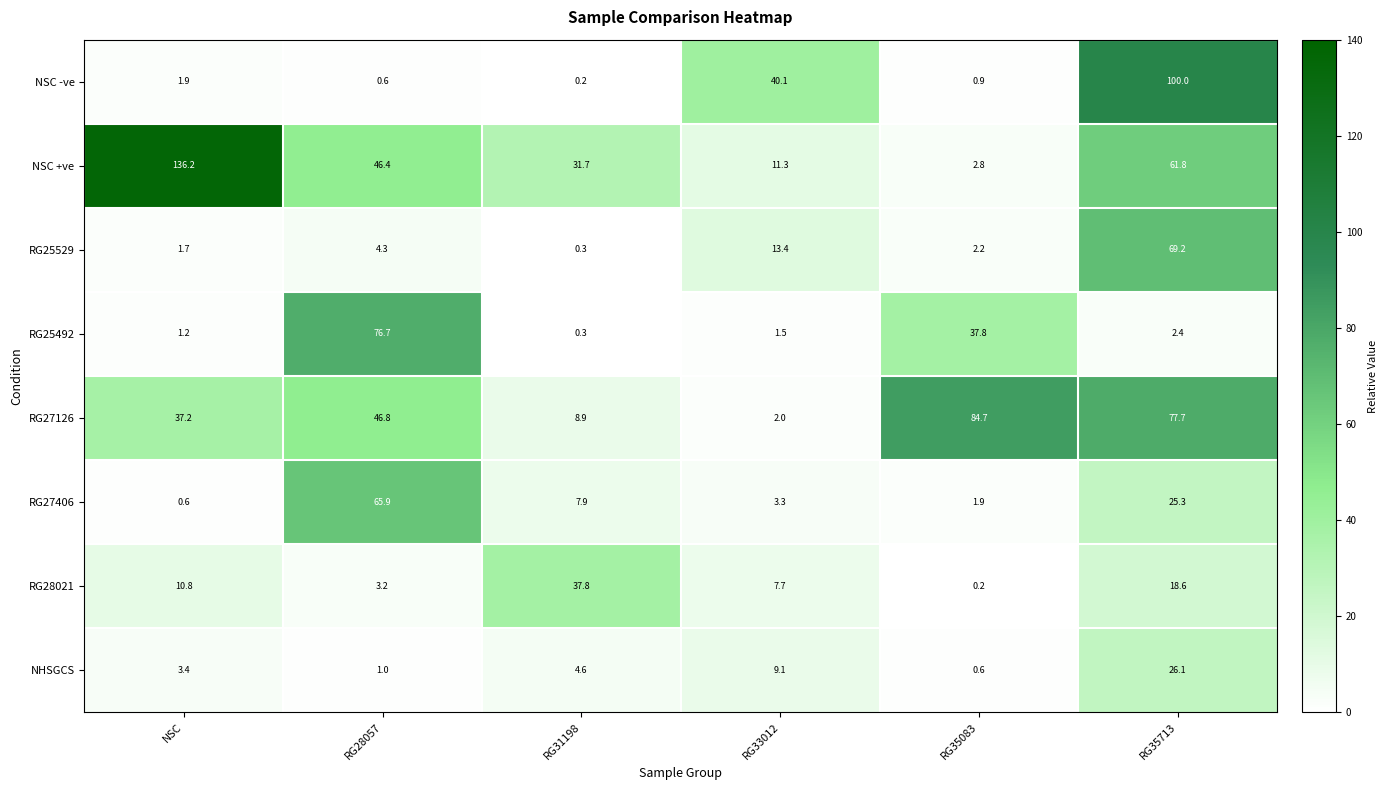

At RG35713, list the series in order from smallest to largest.

RG25492, RG28021, RG27406, NHSGCS, NSC +ve, RG25529, RG27126, NSC -ve